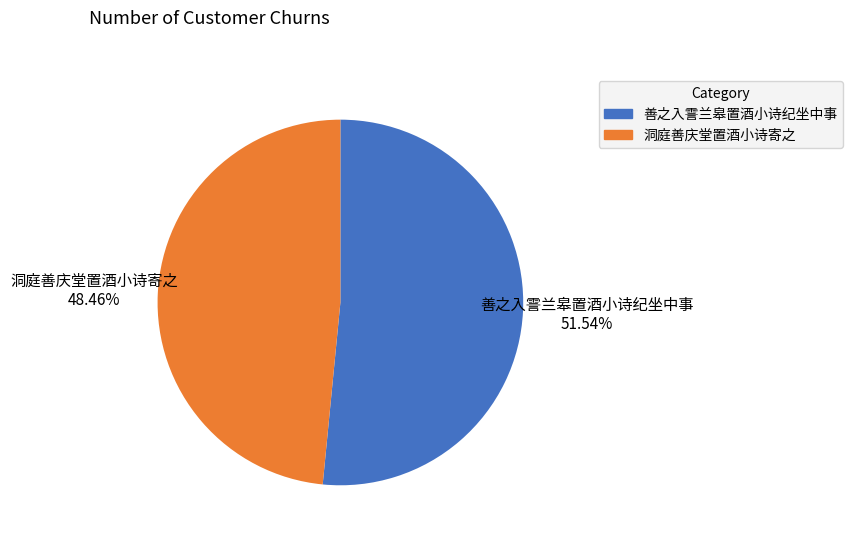

Is it true that 善之入霅兰皋置酒小诗纪坐中事 is 52% of the pie?

True